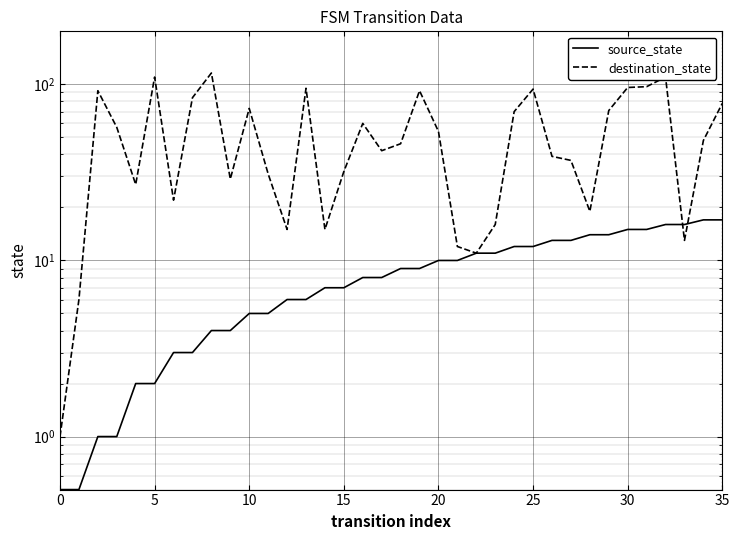

Which series has the largest range (max minus min)?

destination_state